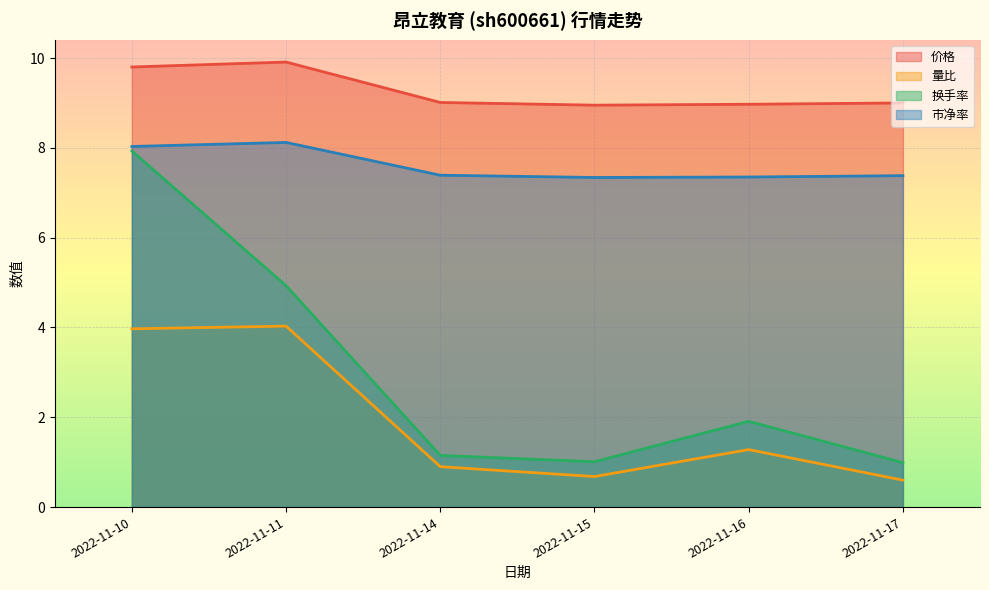

List the labels in order of 市净率 value, largest first.

2022-11-11, 2022-11-10, 2022-11-14, 2022-11-17, 2022-11-16, 2022-11-15